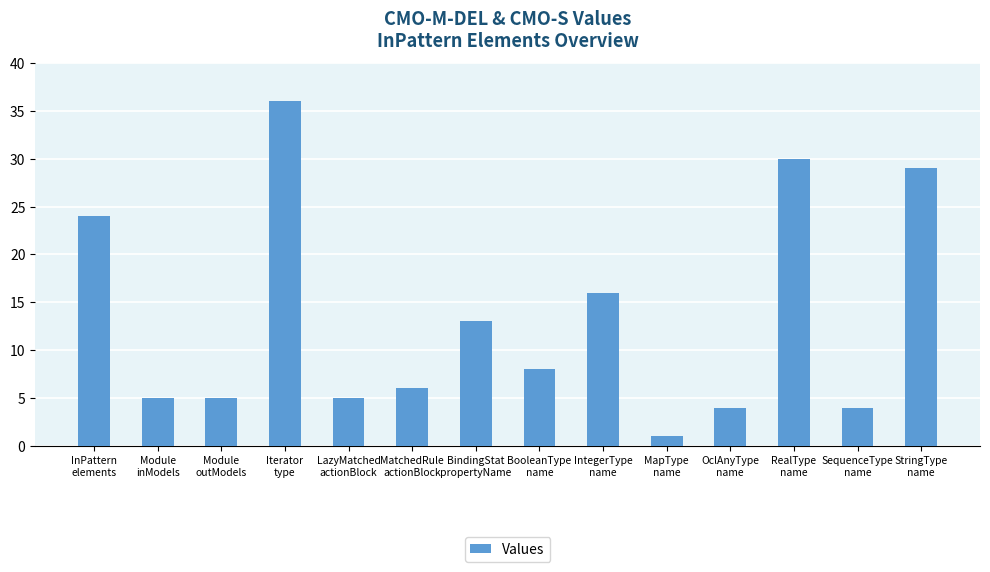

True or false: the data shows 9 at MatchedRule
actionBlock.

False